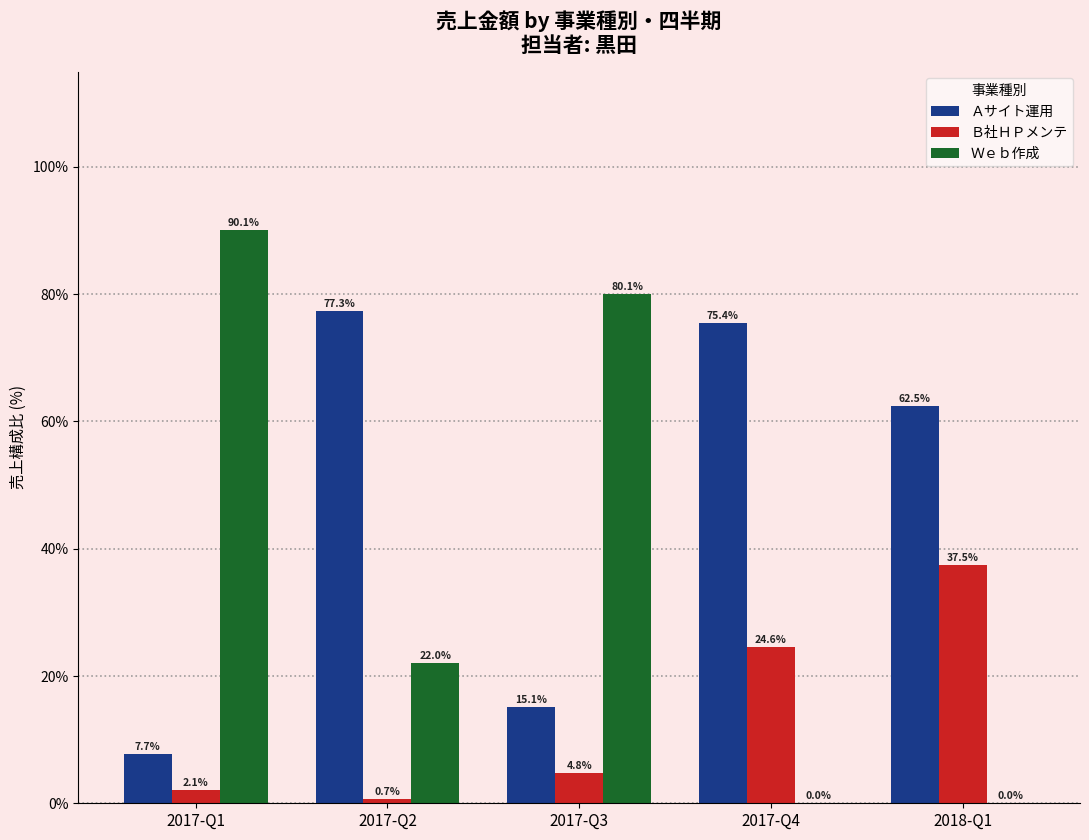

What is the sum of the Ｗｅｂ作成 values at 2017-Q1 and 2017-Q4?

90.1